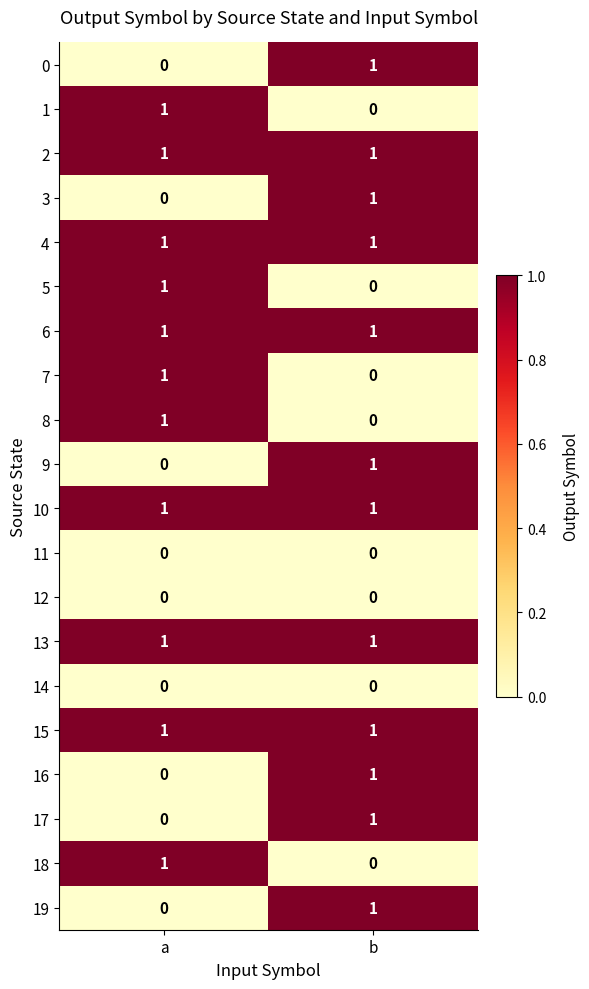

How many data points does each series have?

2